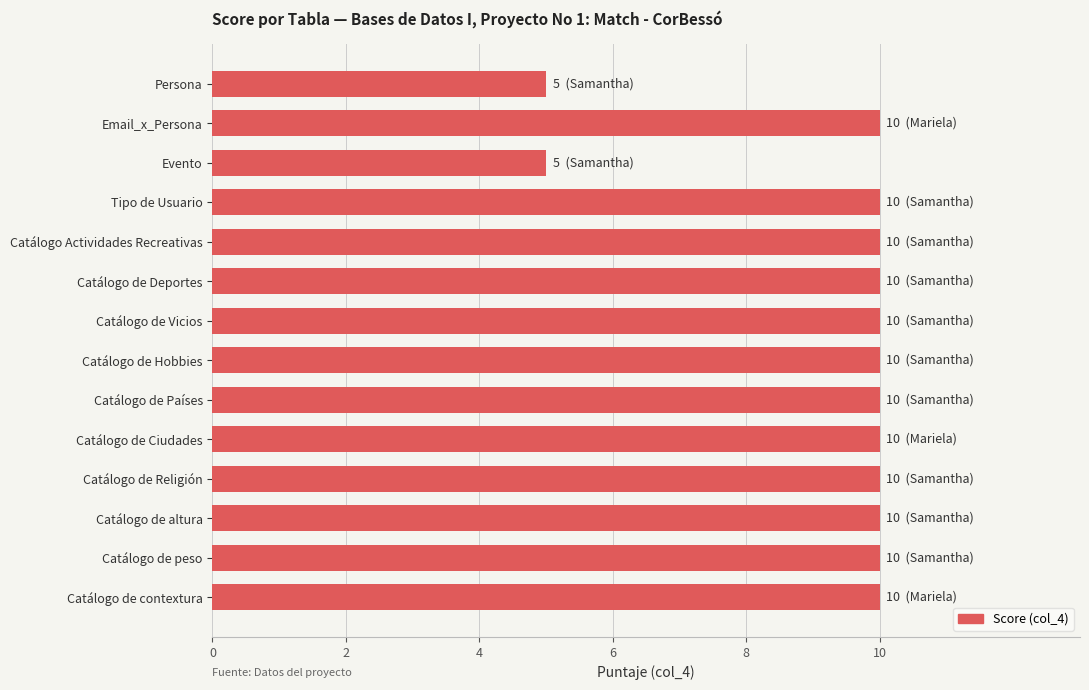

What is the minimum value shown in the chart?

5